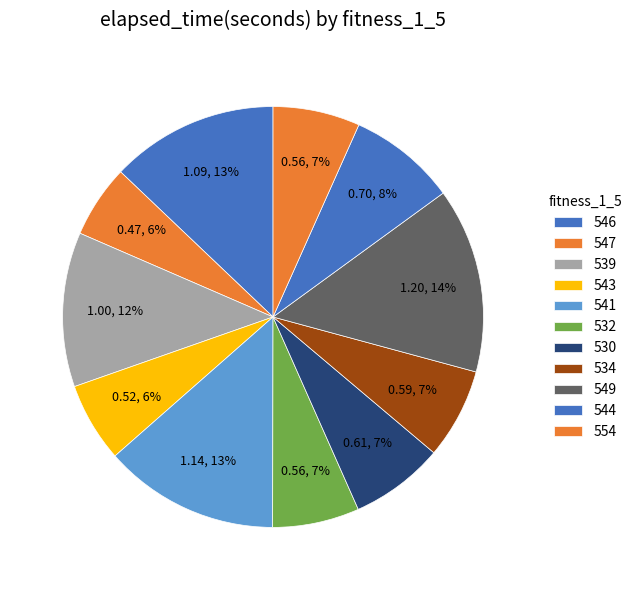

How many segments does this pie chart have?

11